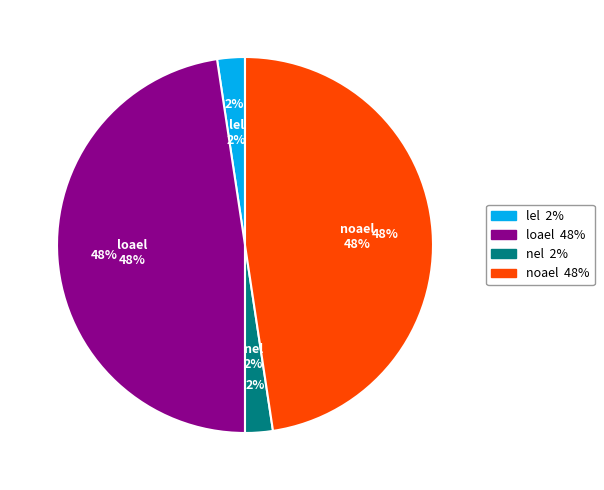

Is it true that loael is 62% of the pie?

False